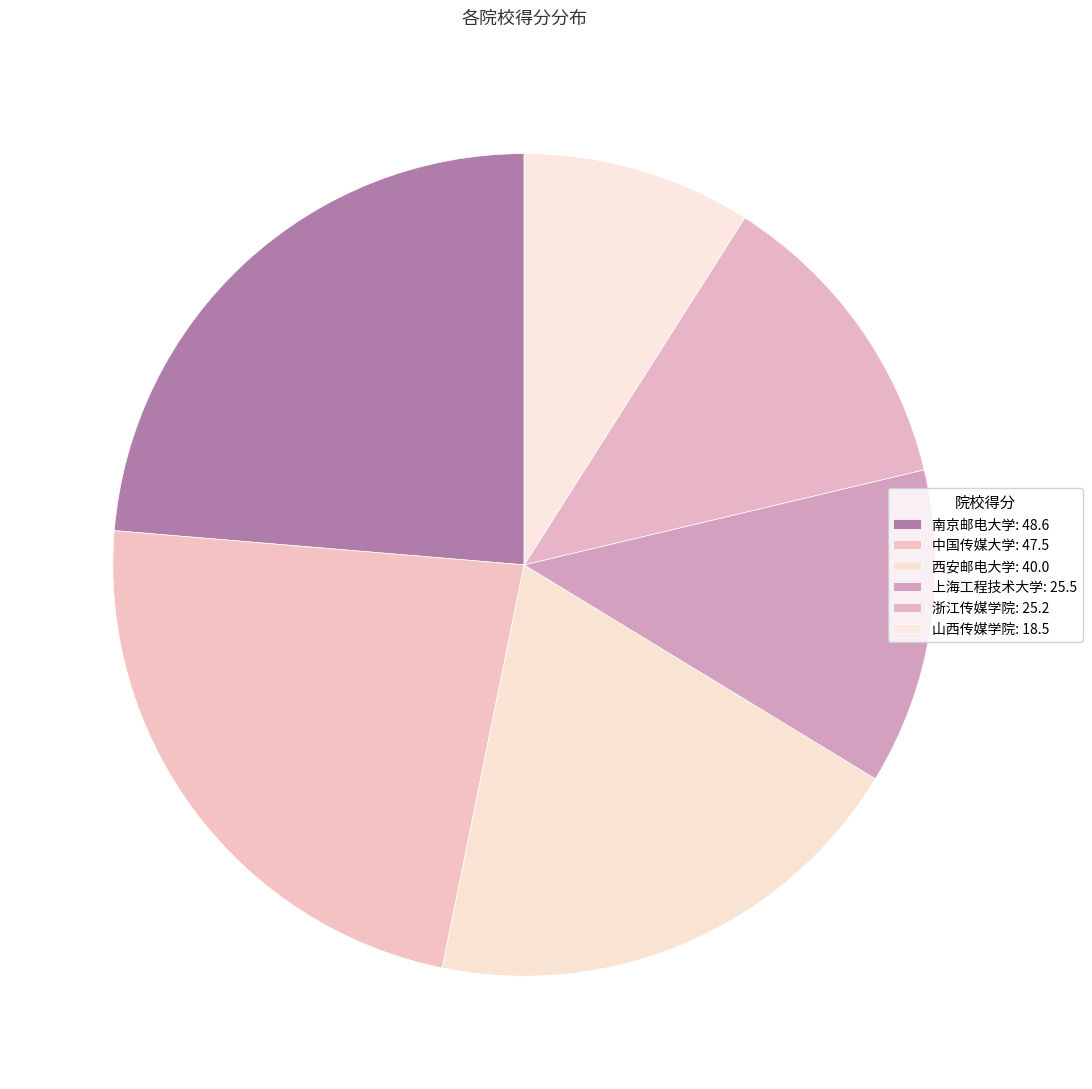

Rank the categories by value from highest to lowest.

南京邮电大学, 中国传媒大学, 西安邮电大学, 上海工程技术大学, 浙江传媒学院, 山西传媒学院